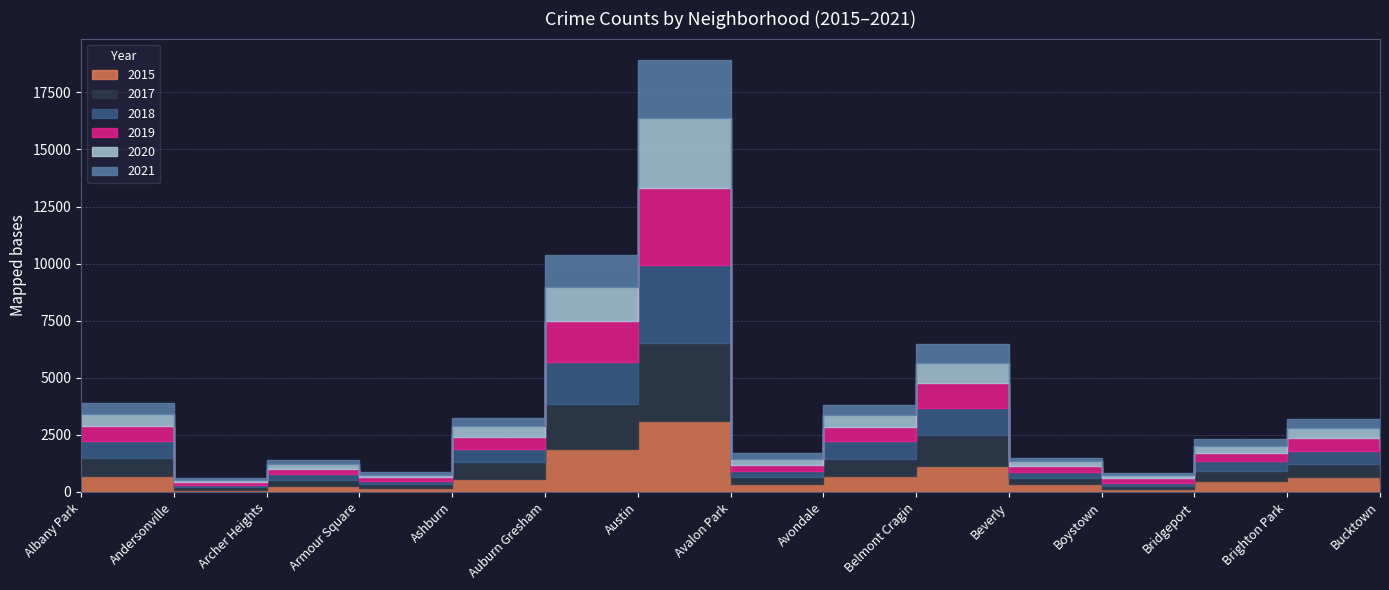

At which category does the chart reach its peak across all series?

Austin